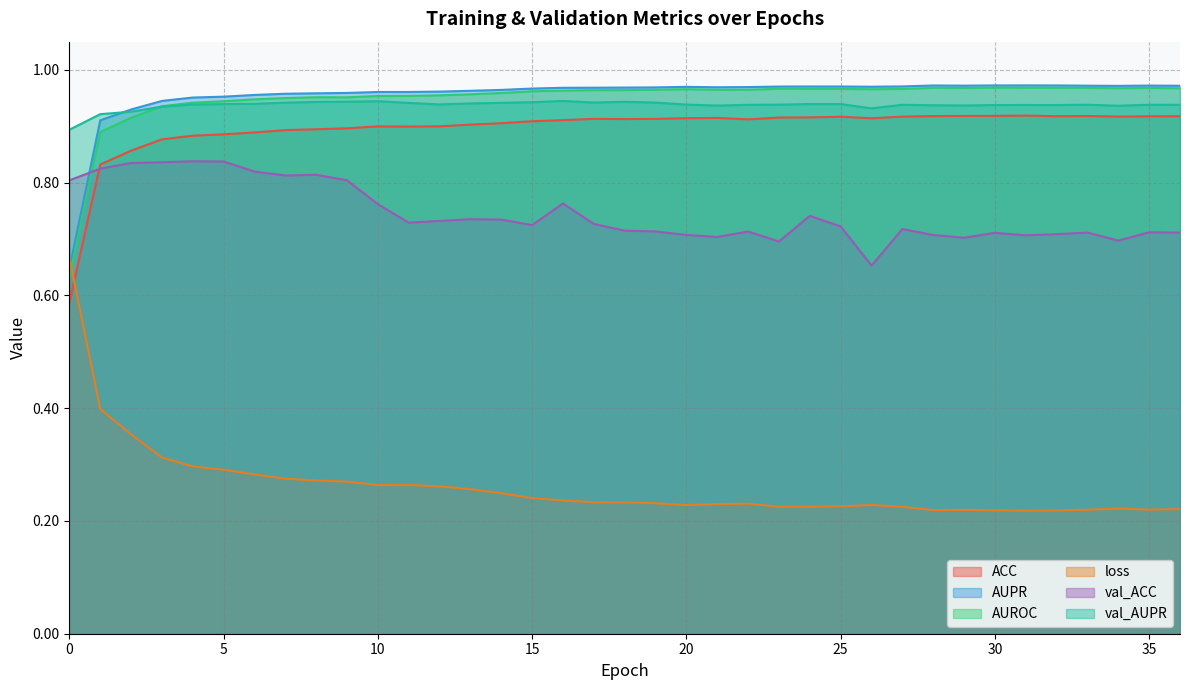

Where do val_ACC and ACC first cross each other?

0 and 1